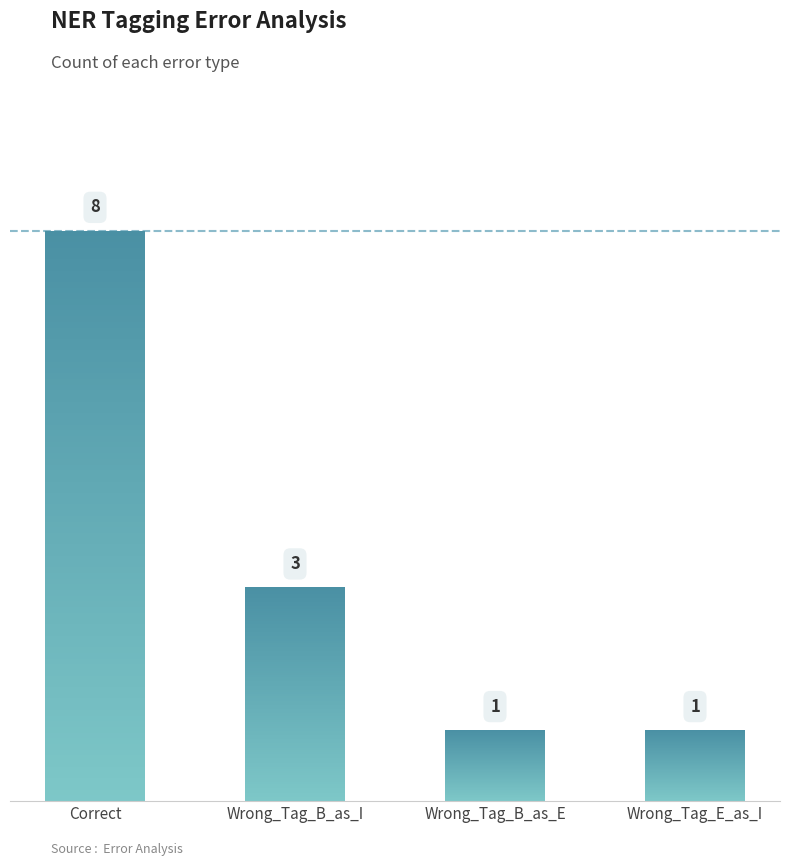

List the labels in order of value, largest first.

Correct, Wrong_Tag_B_as_I, Wrong_Tag_B_as_E, Wrong_Tag_E_as_I